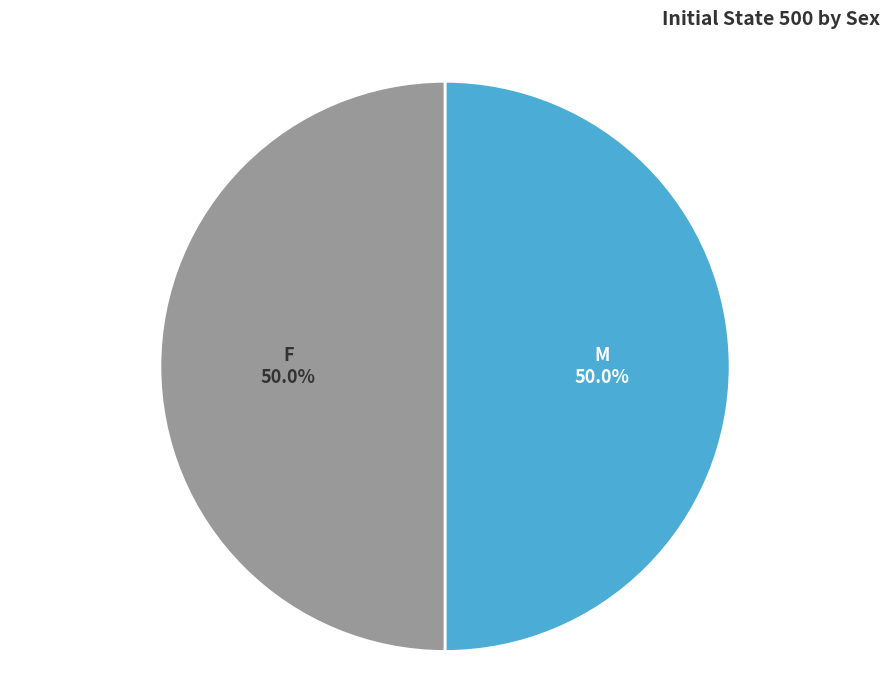

What is the ratio of the value at F to the value at M?

1.0